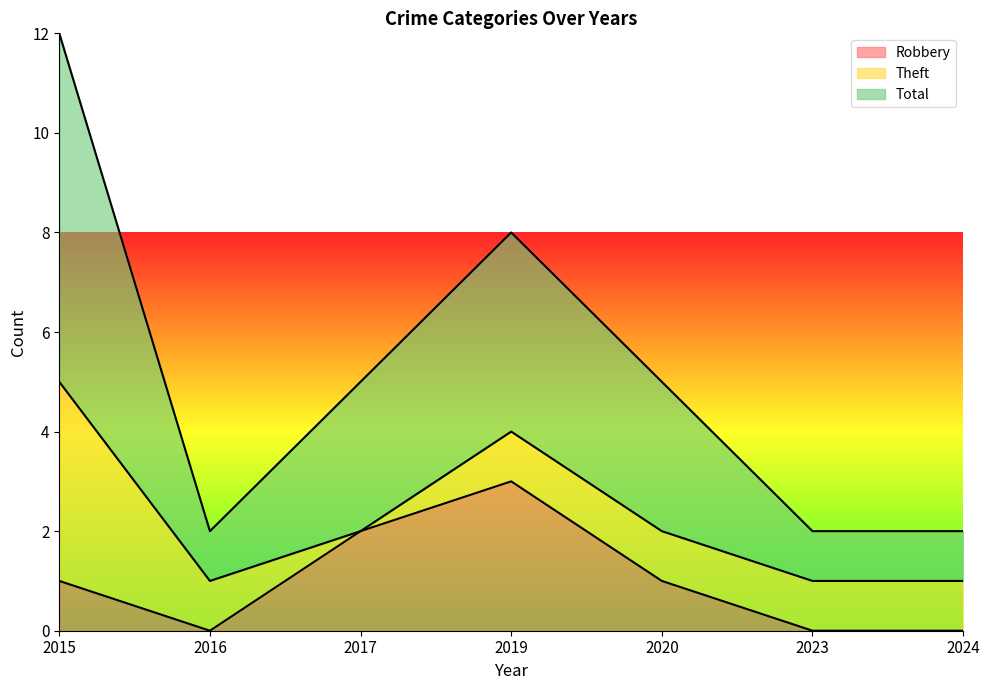

What is the maximum value for Robbery?

3